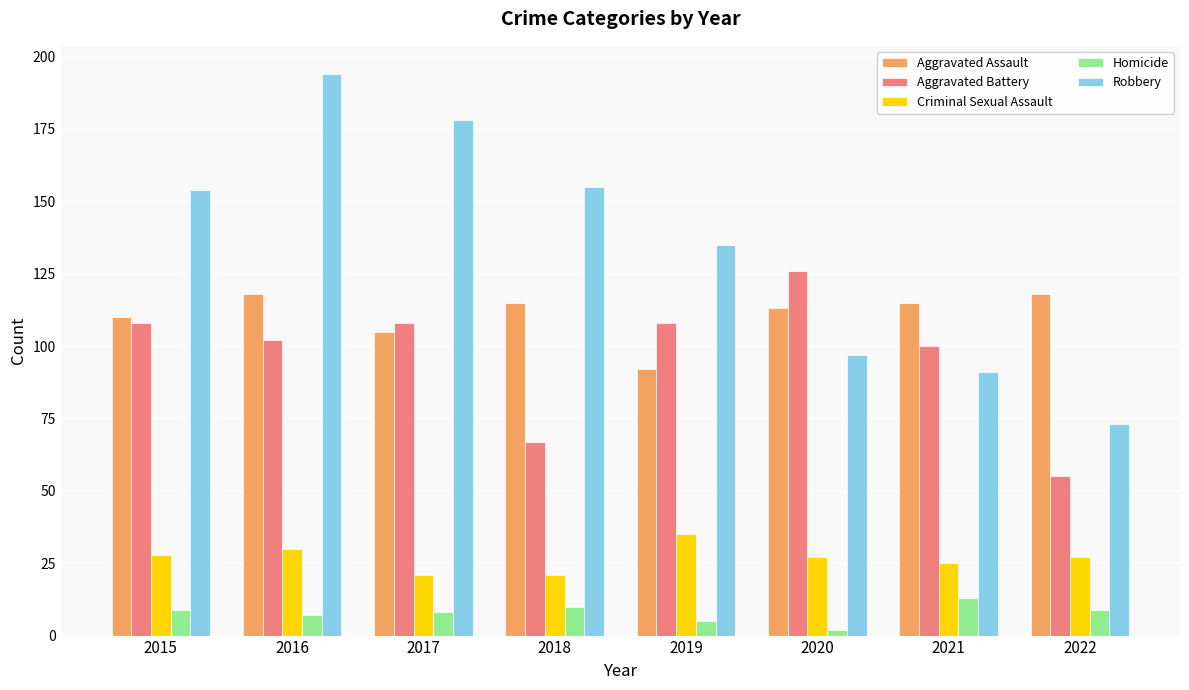

What is the difference between the maximum and minimum values in the Criminal Sexual Assault series?

14